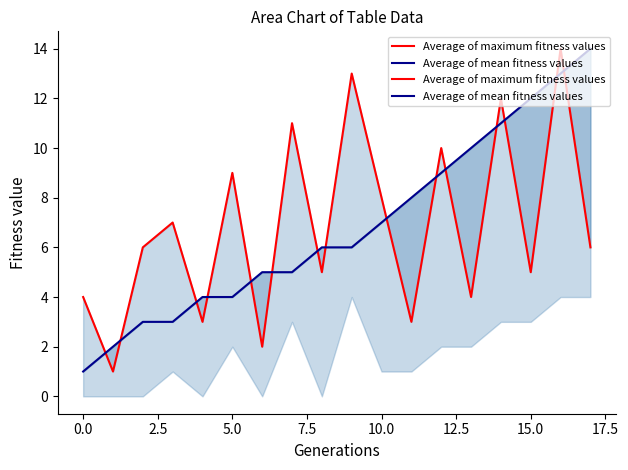

How many data points in Average of mean fitness values are less than 6?

8